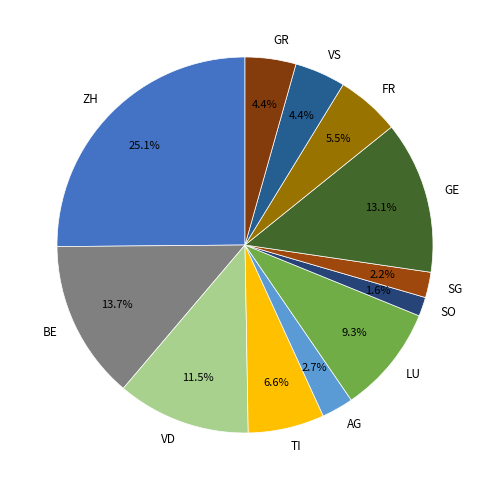

Which category has the biggest portion of the pie?

ZH